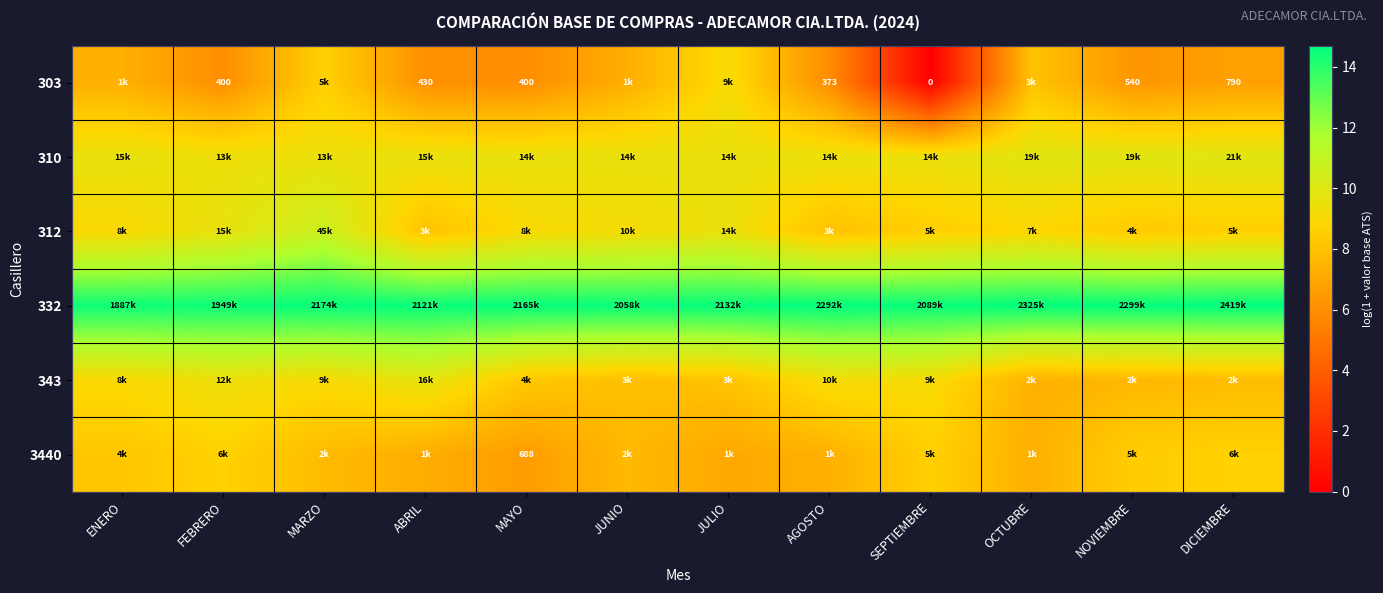

Is it true that 343 equals 9.1 at MARZO?

True